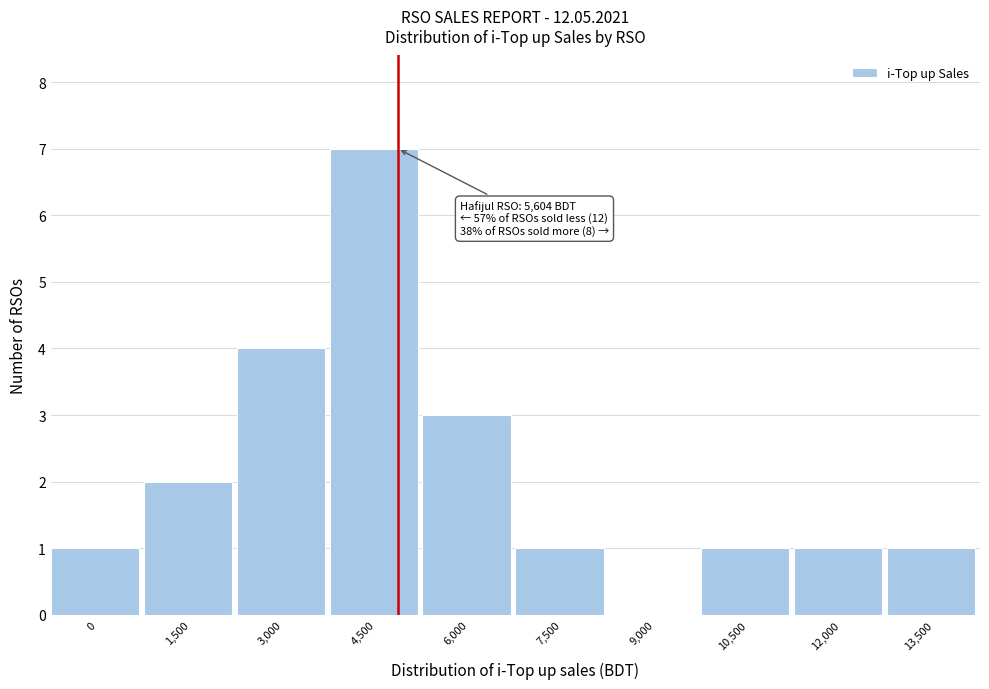

Reading left to right, transcribe all the data shown in this chart.

0=1	1,500=2	3,000=4	4,500=7	6,000=3	7,500=1	9,000=0	10,500=1	12,000=1	13,500=1